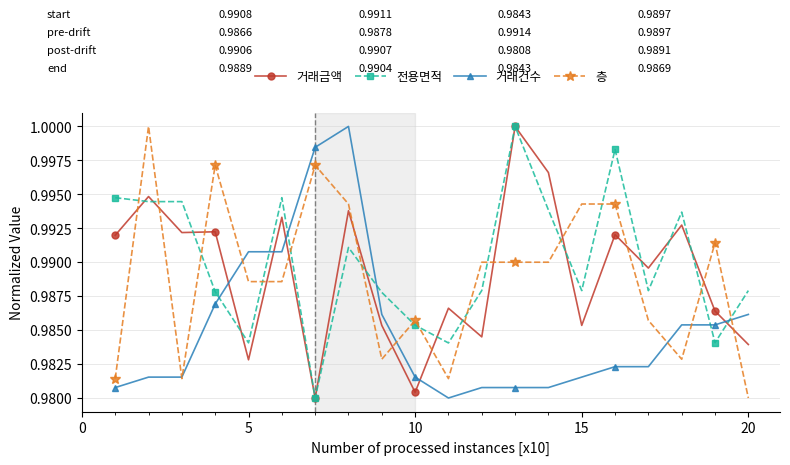

How many lines are shown in the chart?

4